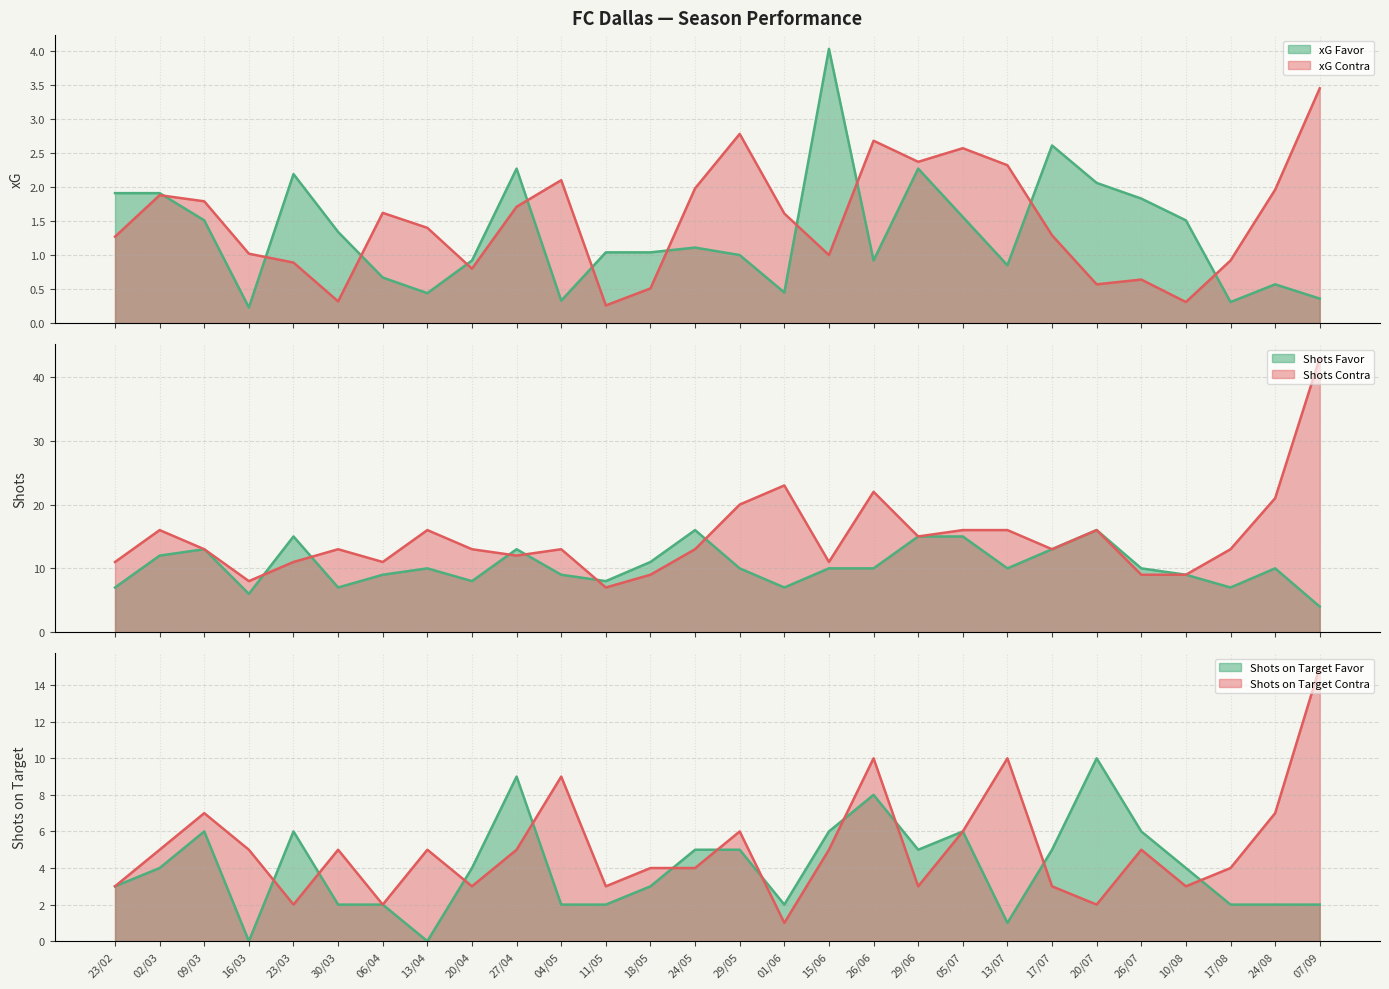

Between which two adjacent categories do xG Favor and xG Contra first intersect?

02/03 and 09/03